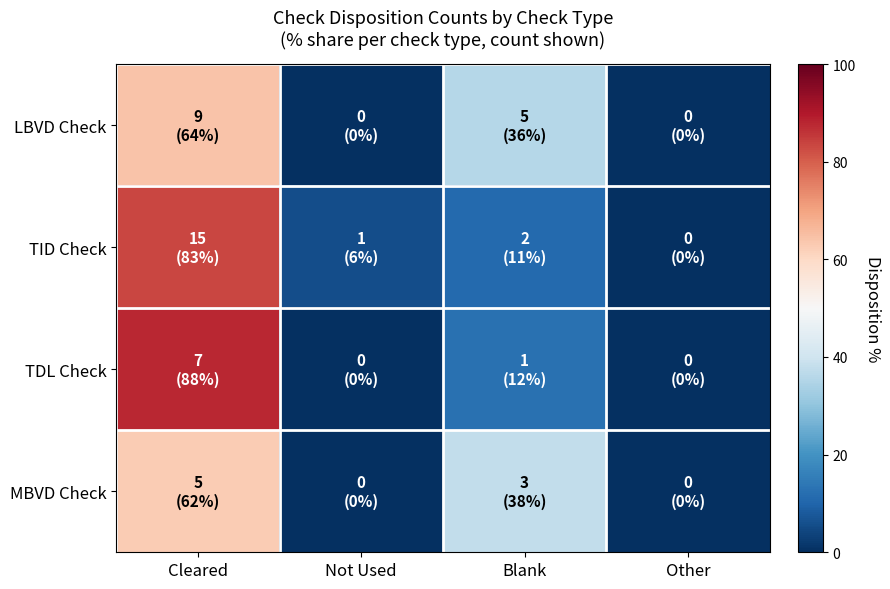

Which label corresponds to the smallest value in the chart?

Not Used